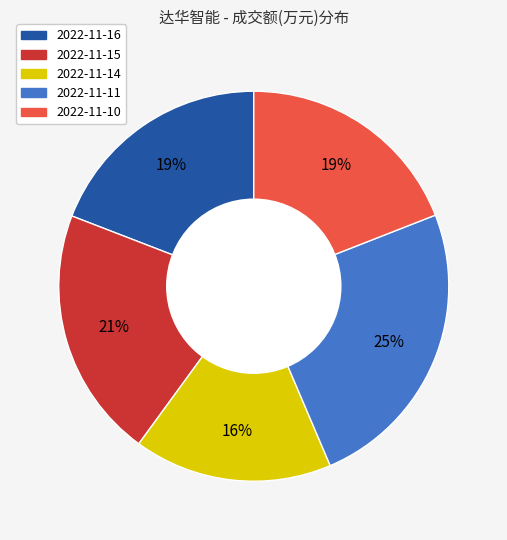

To the nearest percent, what percentage of the pie is 2022-11-10?

19%